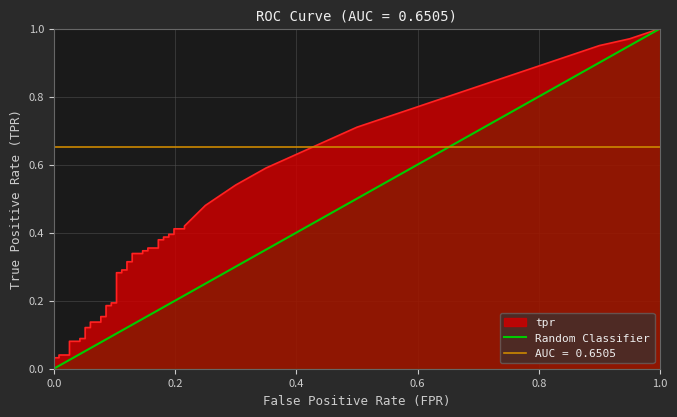

The chart shows a value of 0 at 0.0. True or false?

False